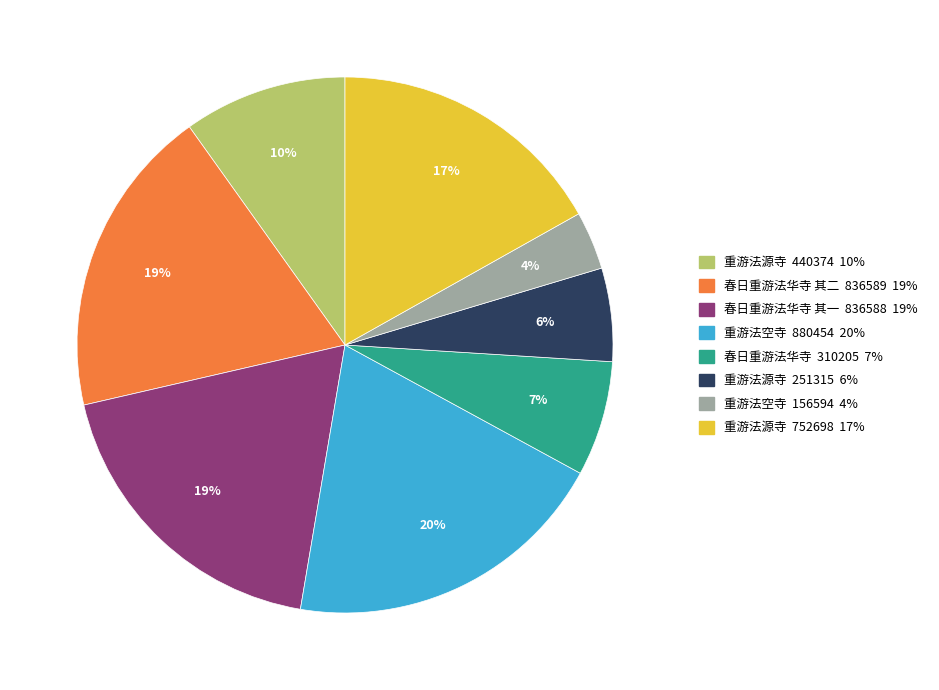

Is there a majority slice in this chart?

No